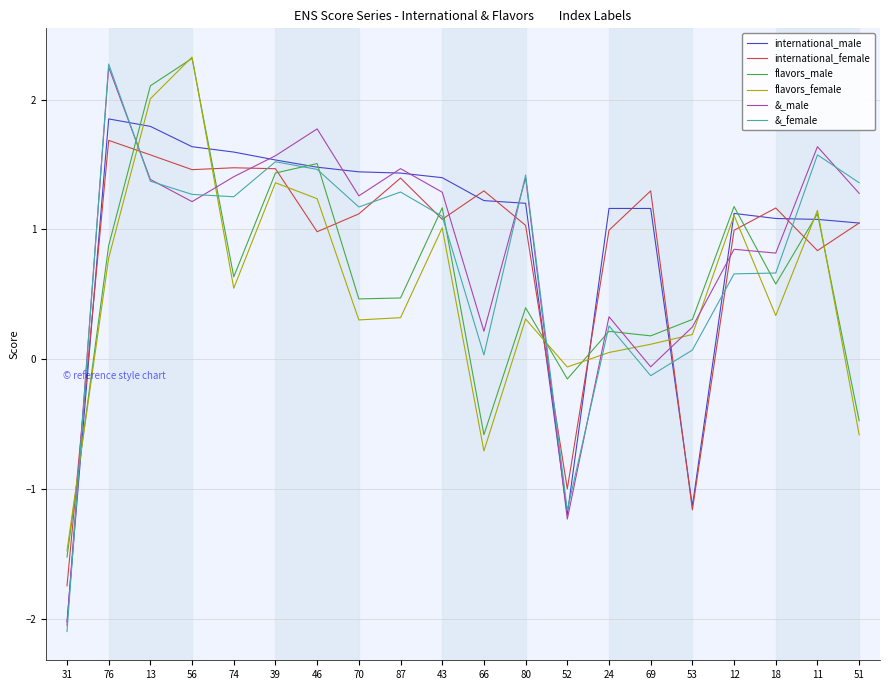

Which category has the highest value in the flavors_female series?

56